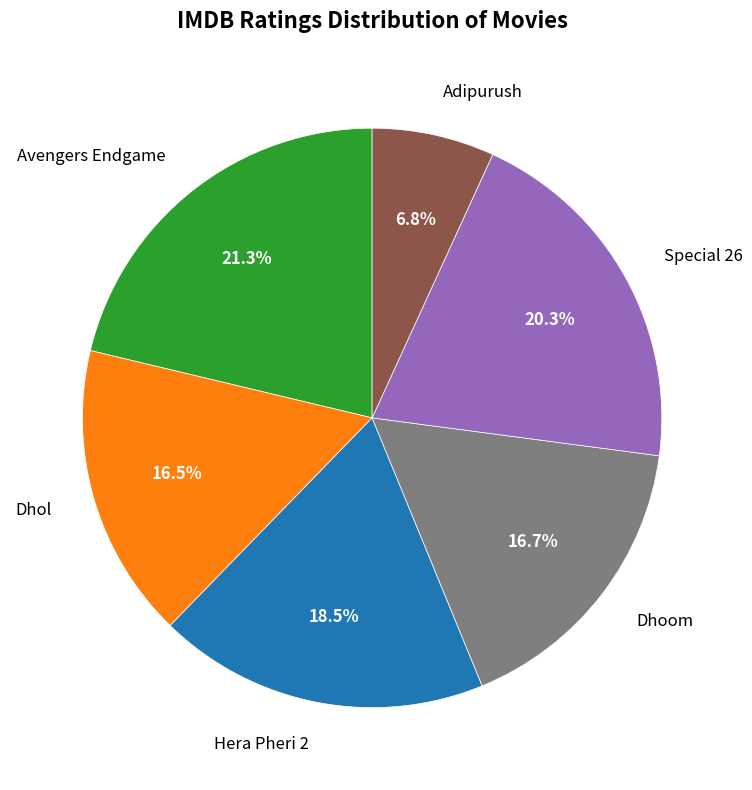

Which has a higher value, Dhoom or Avengers Endgame?

Avengers Endgame